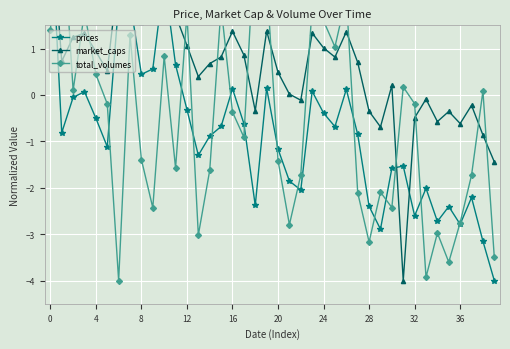

The prices series shows -2.4 at 35. True or false?

True